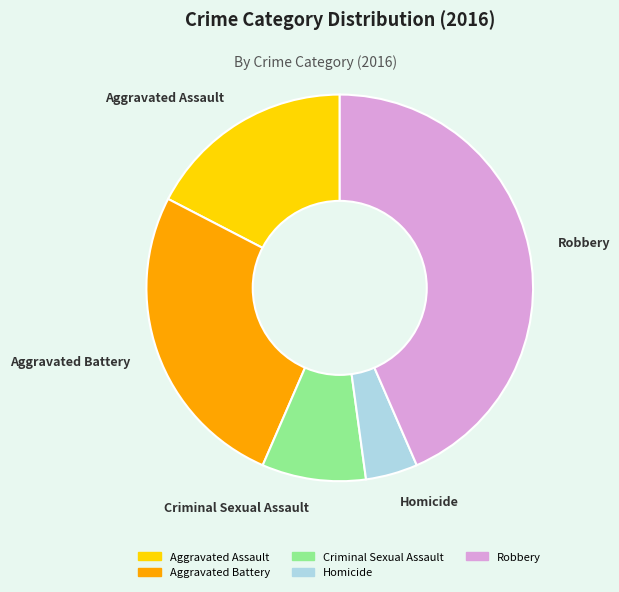

Is the sum of Criminal Sexual Assault and Robbery greater than half?

Yes